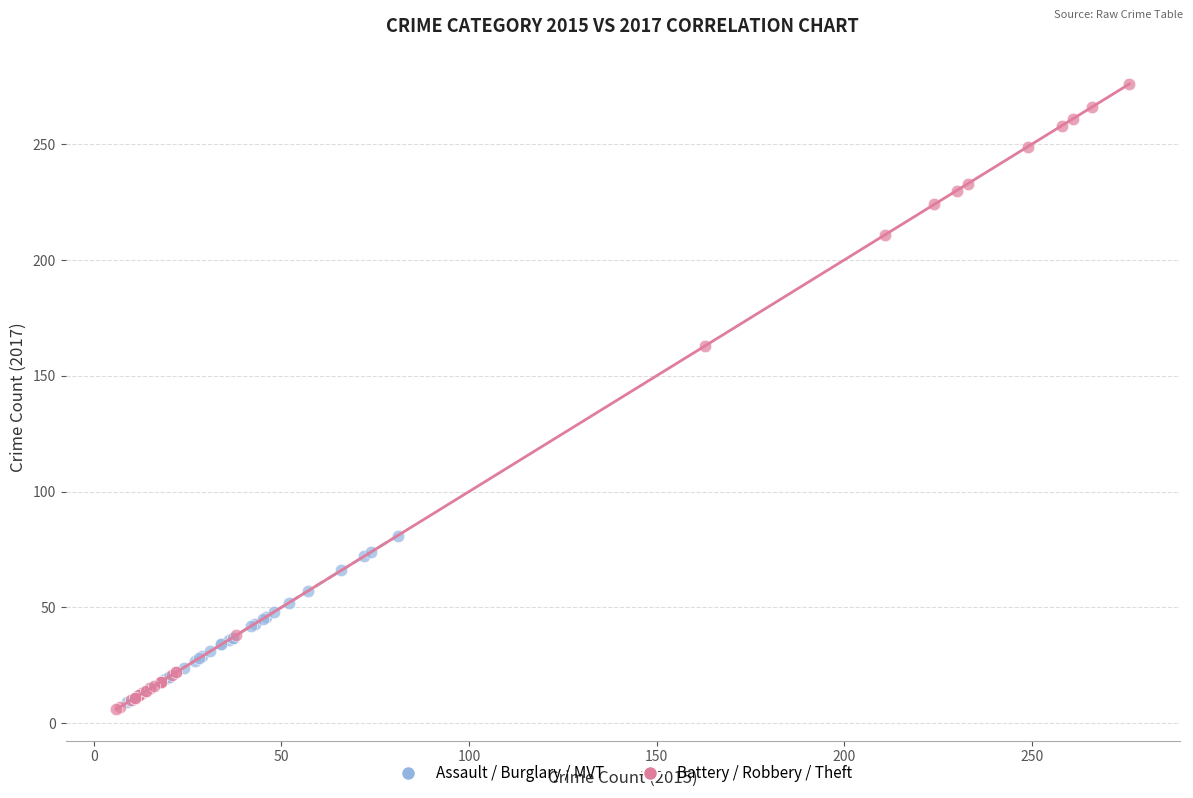

Which series reaches the maximum Y coordinate?

Battery / Robbery / Theft